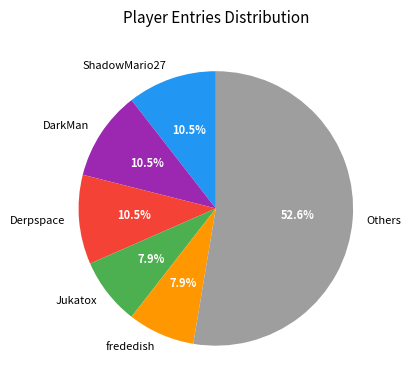

How many segments does this pie chart have?

6